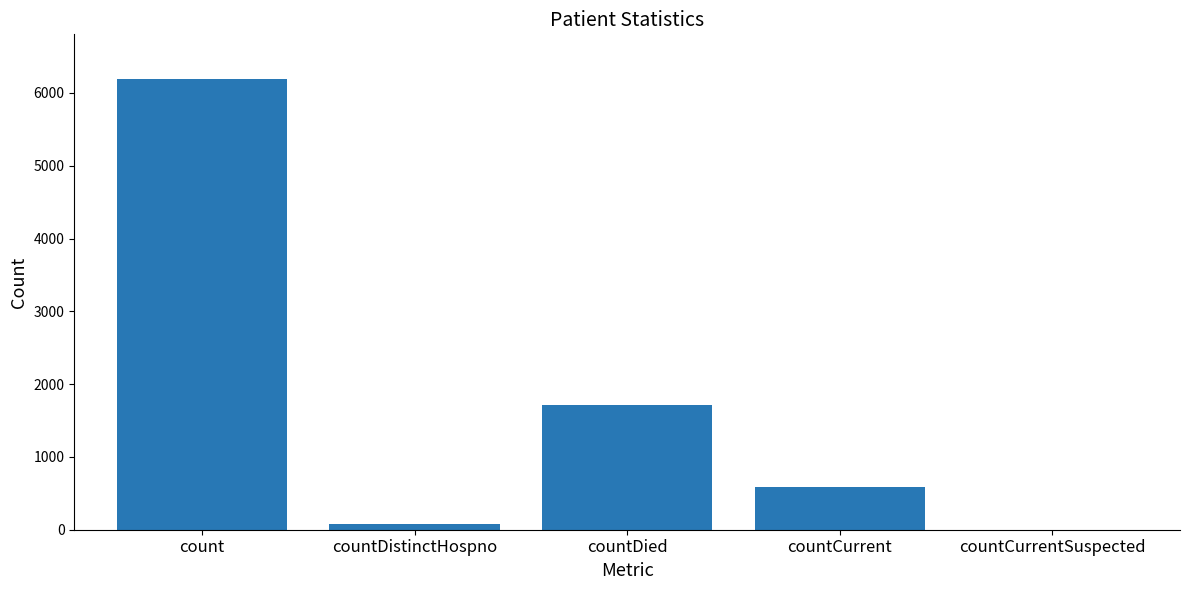

What is the sum of the values at countDistinctHospno and countDied?

1793